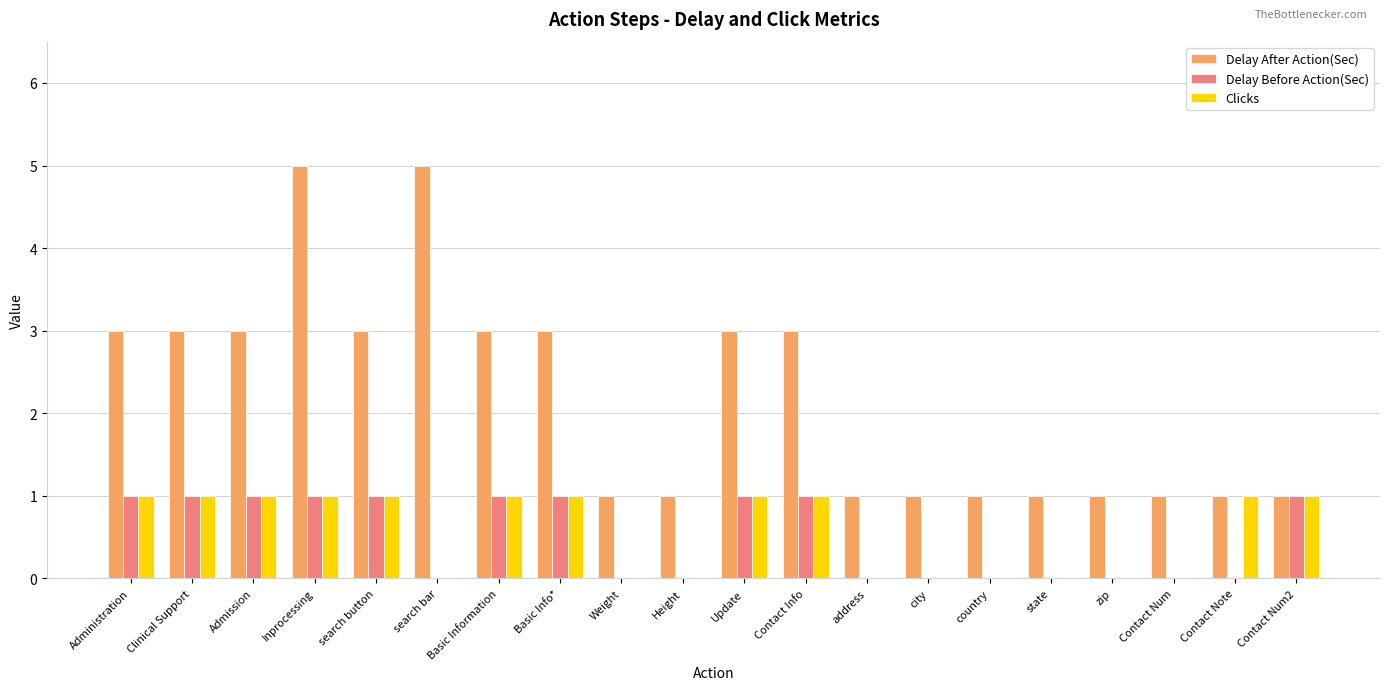

At which category is the sum across all series the highest?

Inprocessing